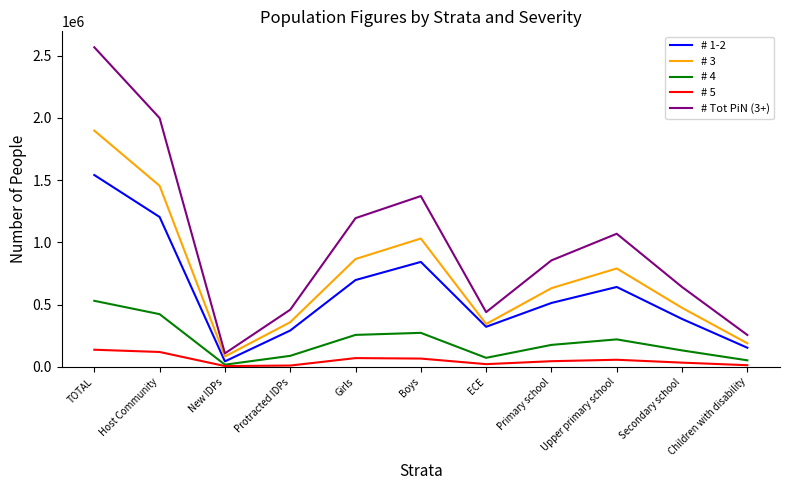

True or false: # 4 has a value of 221284 at Upper primary school.

True